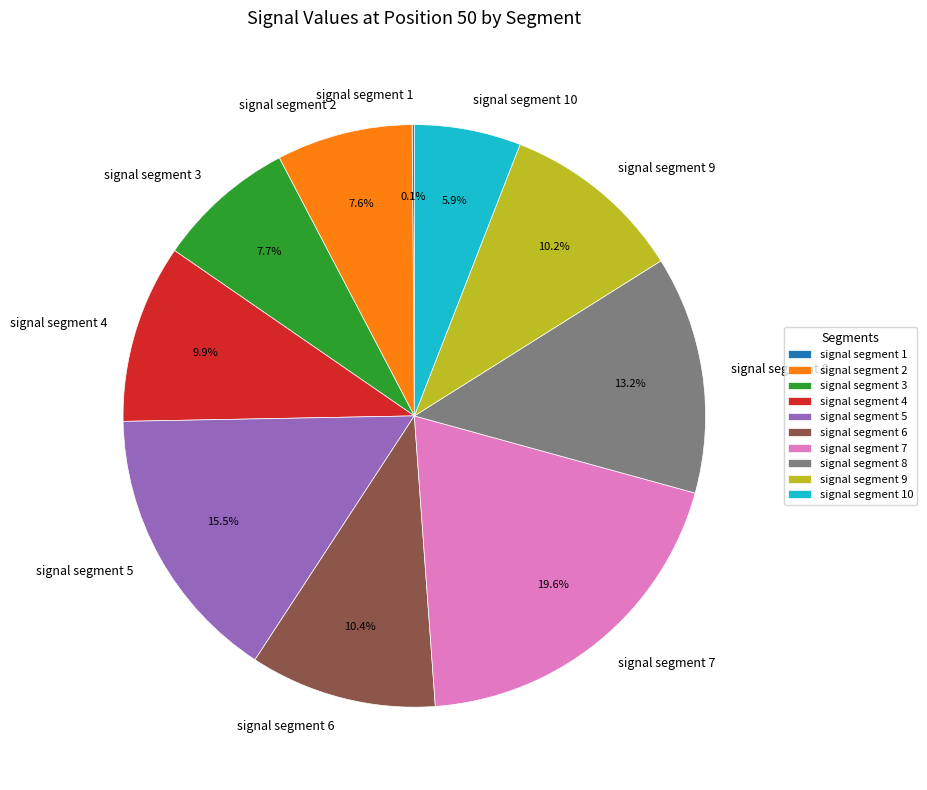

Which category has the biggest portion of the pie?

signal segment 7